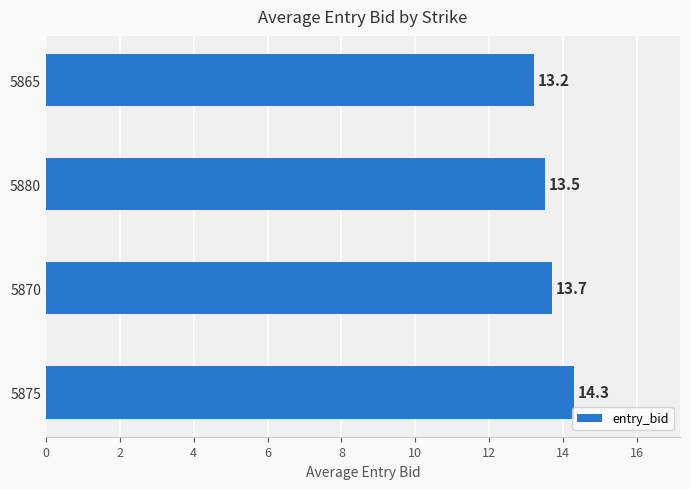

Which label corresponds to the largest value in the chart?

5875